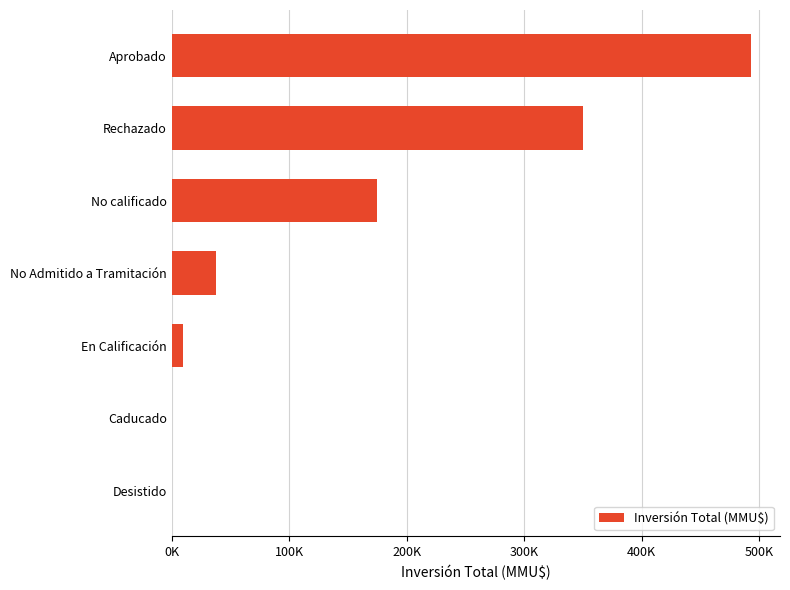

What is the average value?

152380